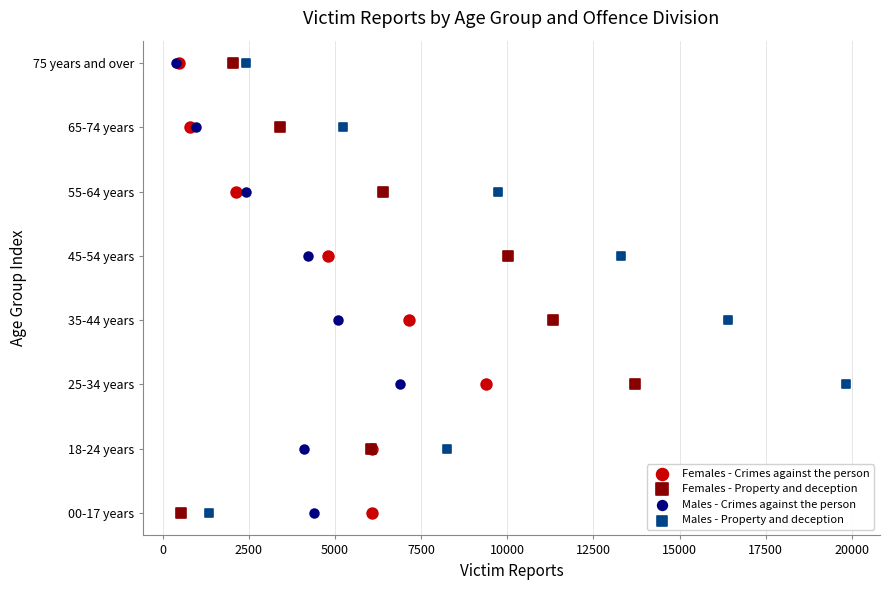

What are all the series names shown in the legend?

Females - Crimes against the person, Females - Property and deception, Males - Crimes against the person, Males - Property and deception